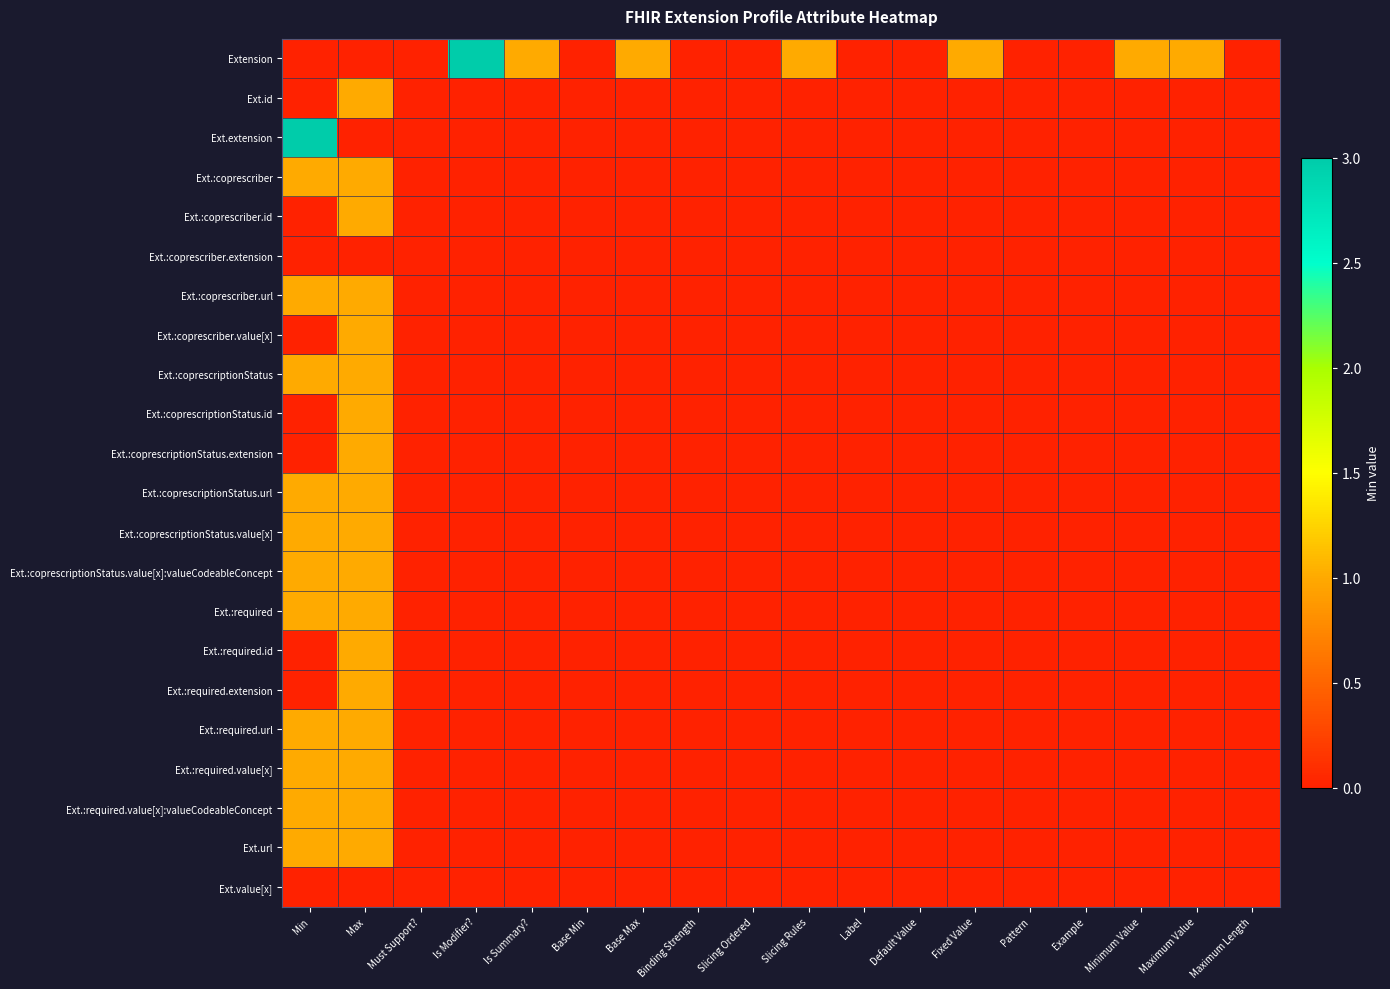

What is the difference between the highest and lowest values at Max?

1